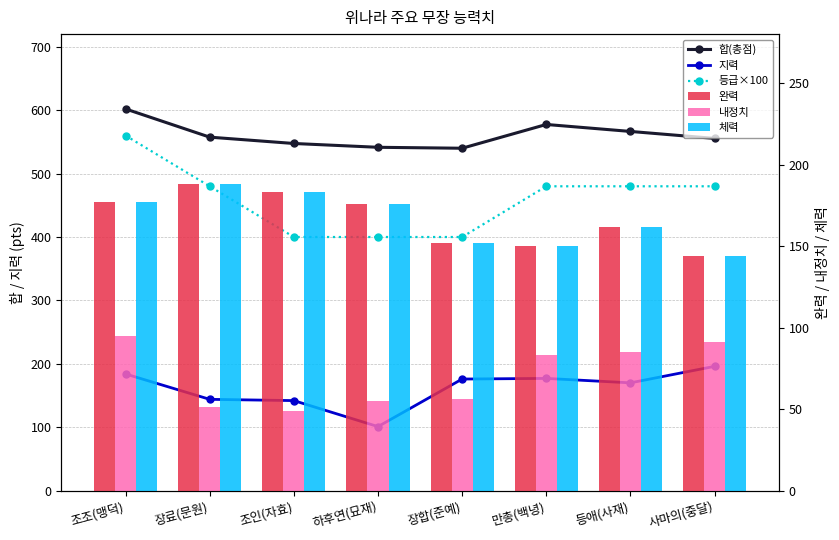

Is the value of 내정치 at 등애(사재) greater than the value of 완력 at 장료(문원)?

No